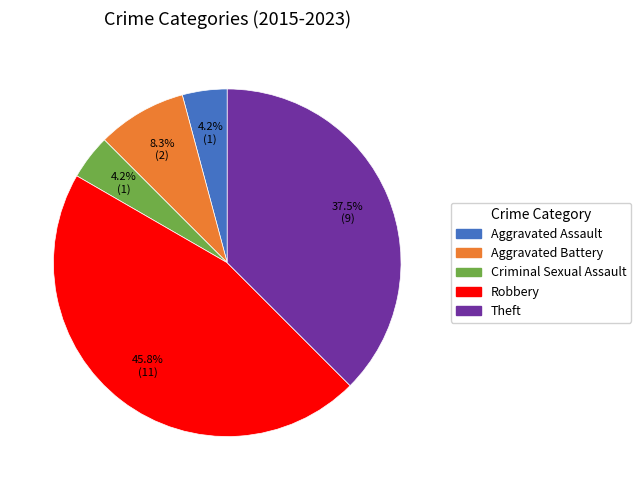

To the nearest percent, what portion does Aggravated Assault represent?

4%